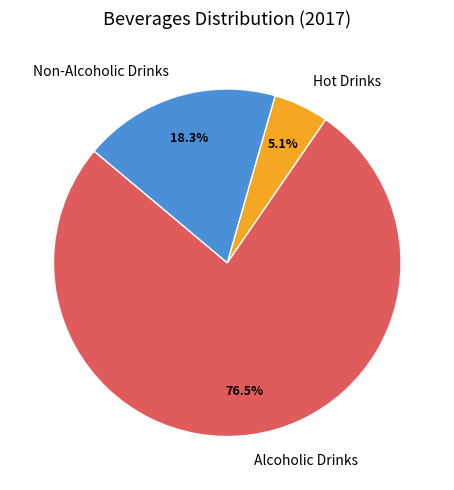

Is Alcoholic Drinks the majority of the pie?

Yes